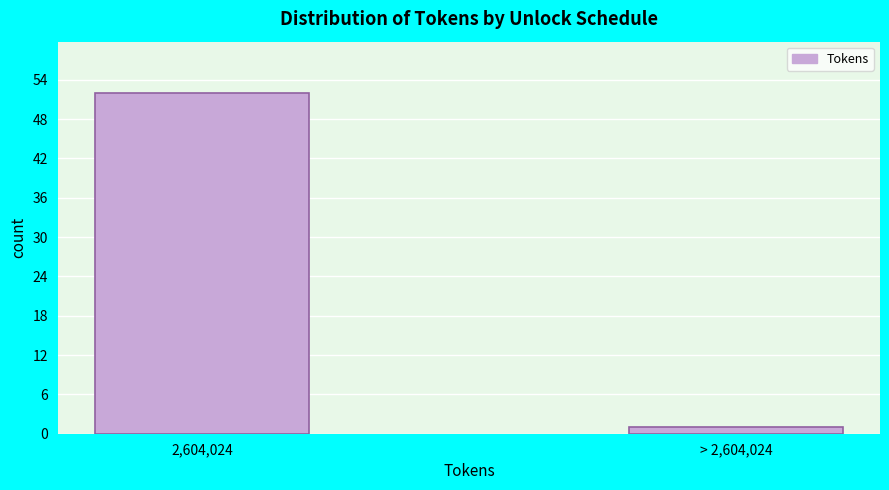

Reading left to right, list all the values displayed in this chart.

52	1